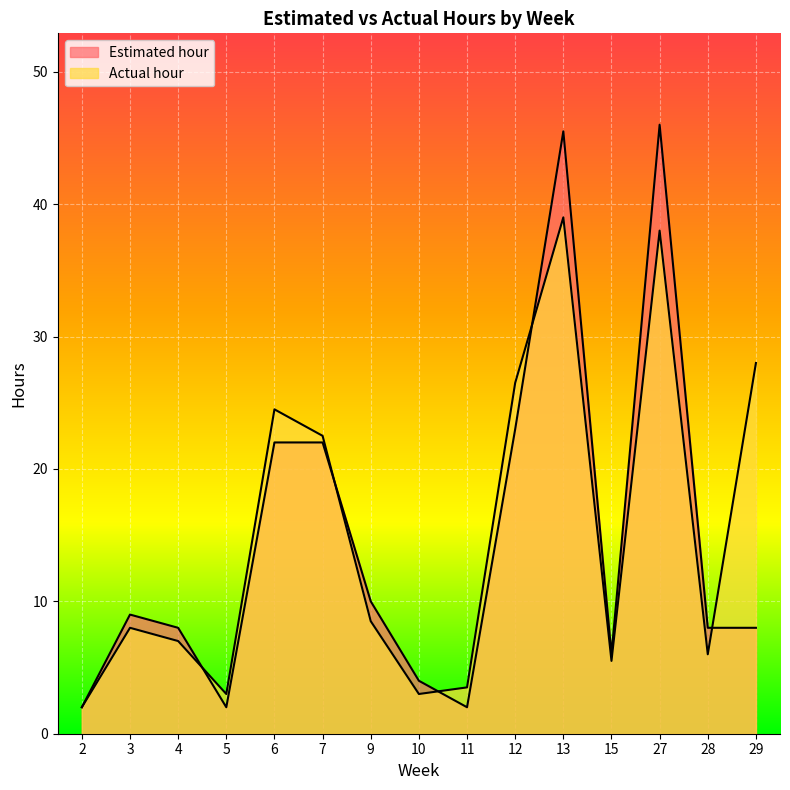

Reading left to right, list all the values displayed in this chart.

Estimated hour: 2.0	9.0	8.0	2.0	22.0	22.0	10.0	4.0	2.0	23.0	45.5	6.0	46.0	8.0	8.0
Actual hour: 2.0	8.0	7.0	3.0	24.5	22.5	8.5	3.0	3.5	26.5	39.0	5.5	38.0	6.0	28.0